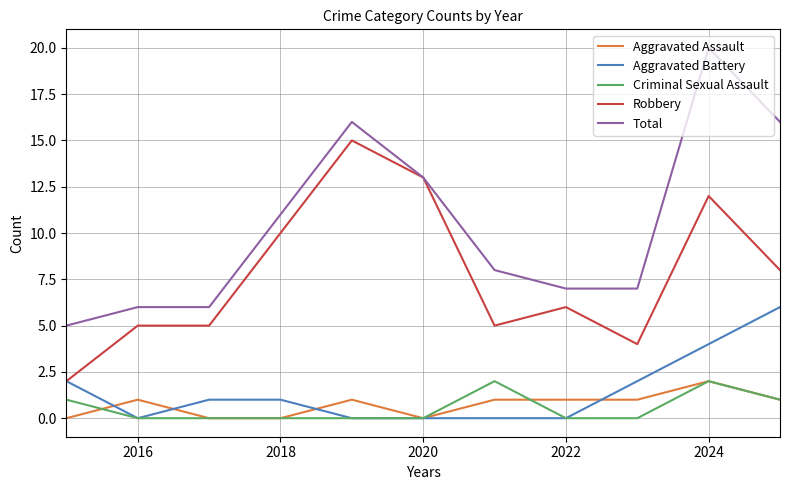

Does the chart display data point markers on the line(s)?

No